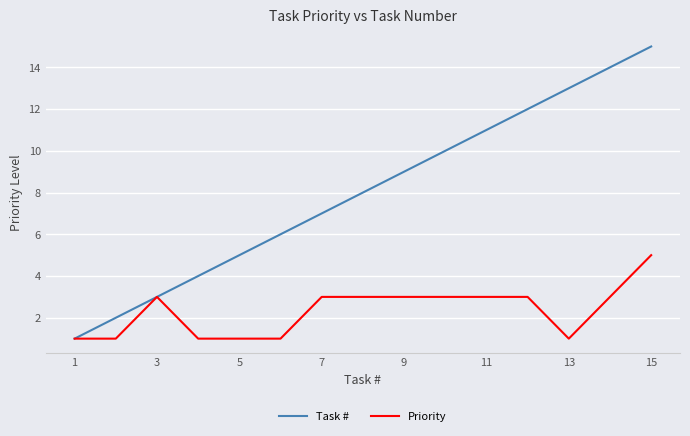

What is the sum of all Task # values?

120